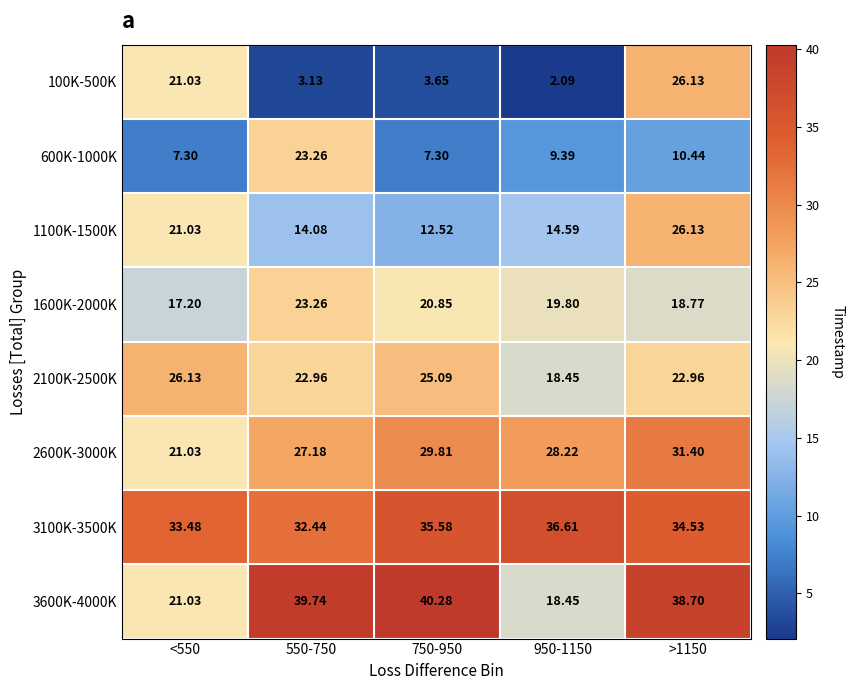

Is the value of 1600K-2000K at 750-950 greater than the value of 1100K-1500K at 950-1150?

Yes